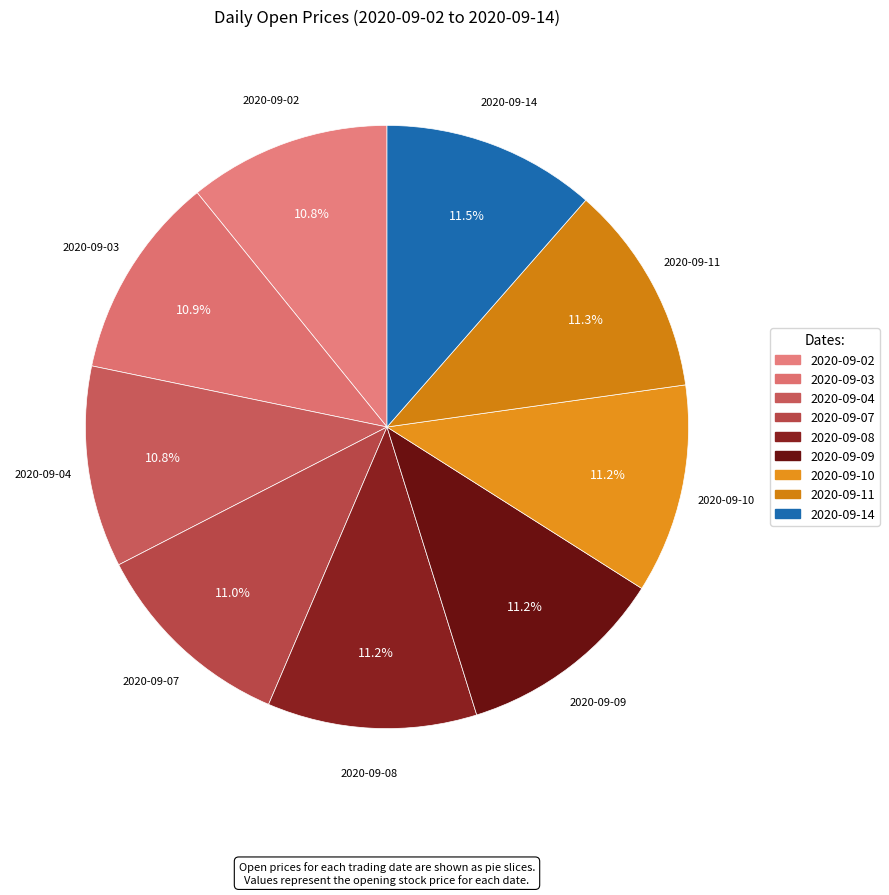

To the nearest percent, what percentage of the pie is 2020-09-14?

11%